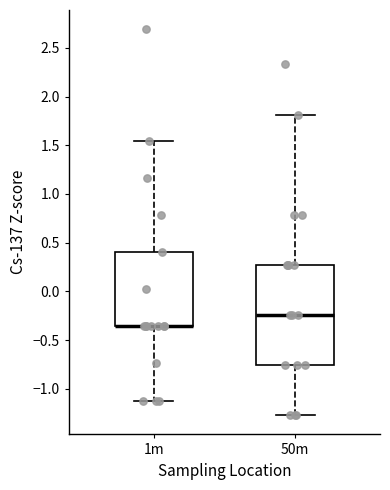

Where does the upper whisker of the box for 50m end on the y-axis? The values are not printed on the chart, so give them approximately, as read against the axis.

1.80